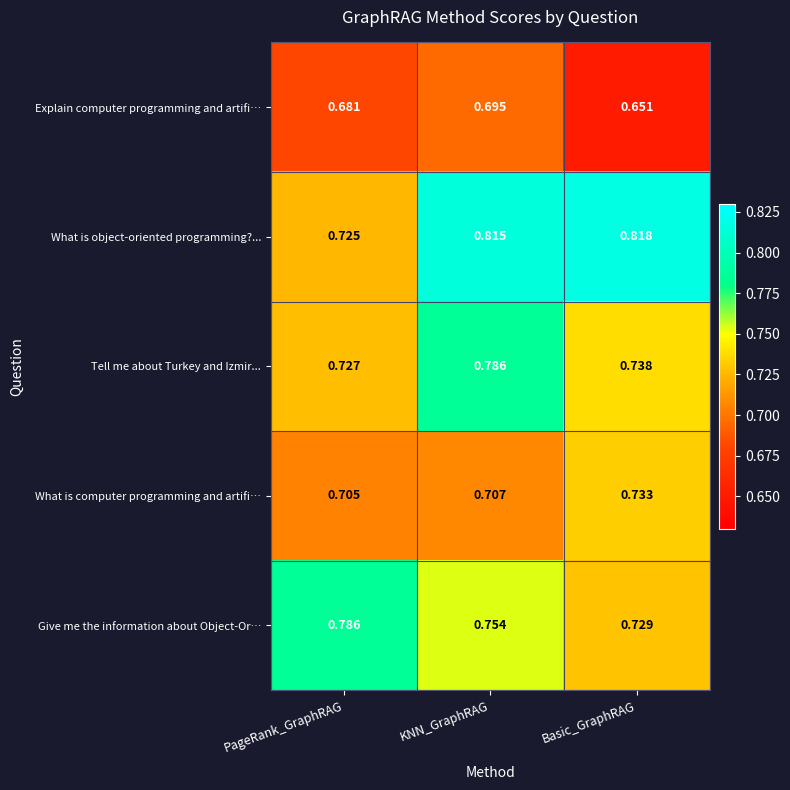

At which label is Give me the information about Object-Or… closest to 0?

Basic_GraphRAG